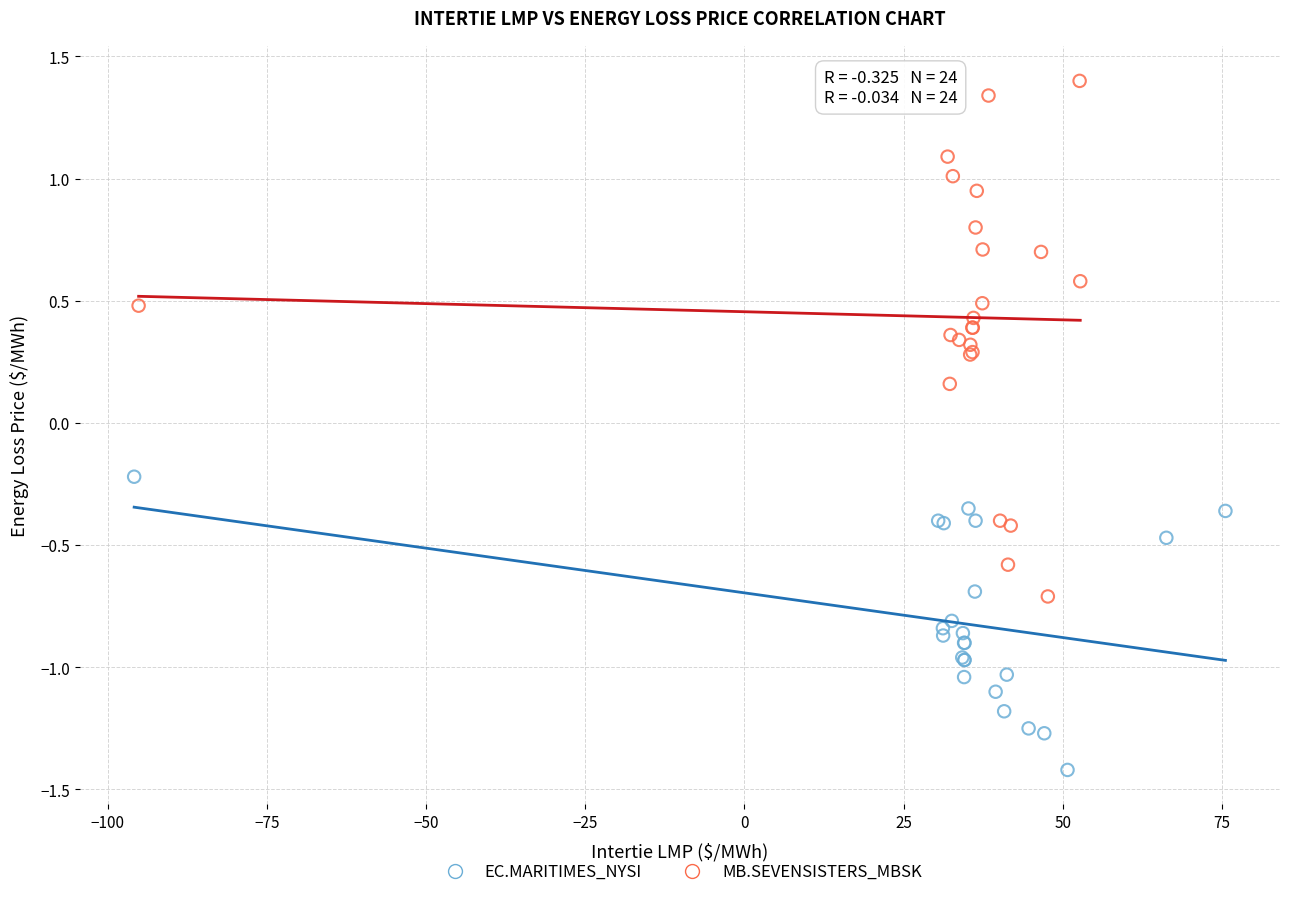

Which series reaches the maximum Y coordinate?

MB.SEVENSISTERS_MBSK